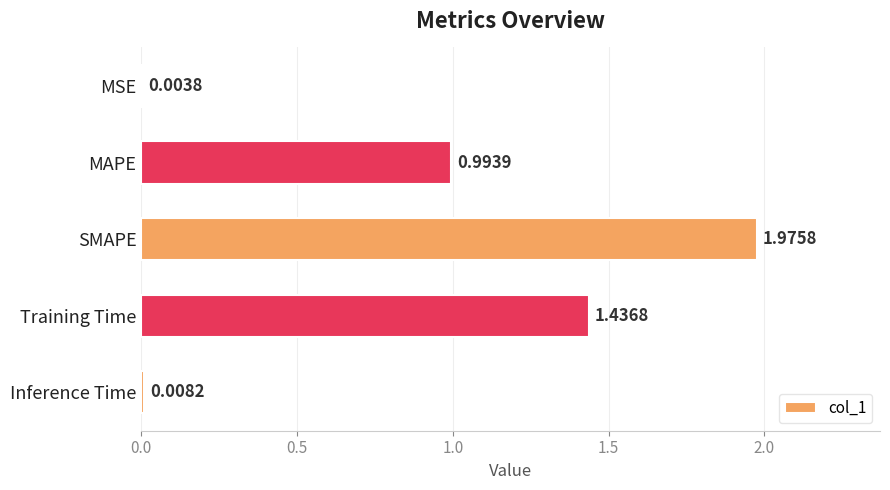

Which label corresponds to the largest value in the chart?

SMAPE